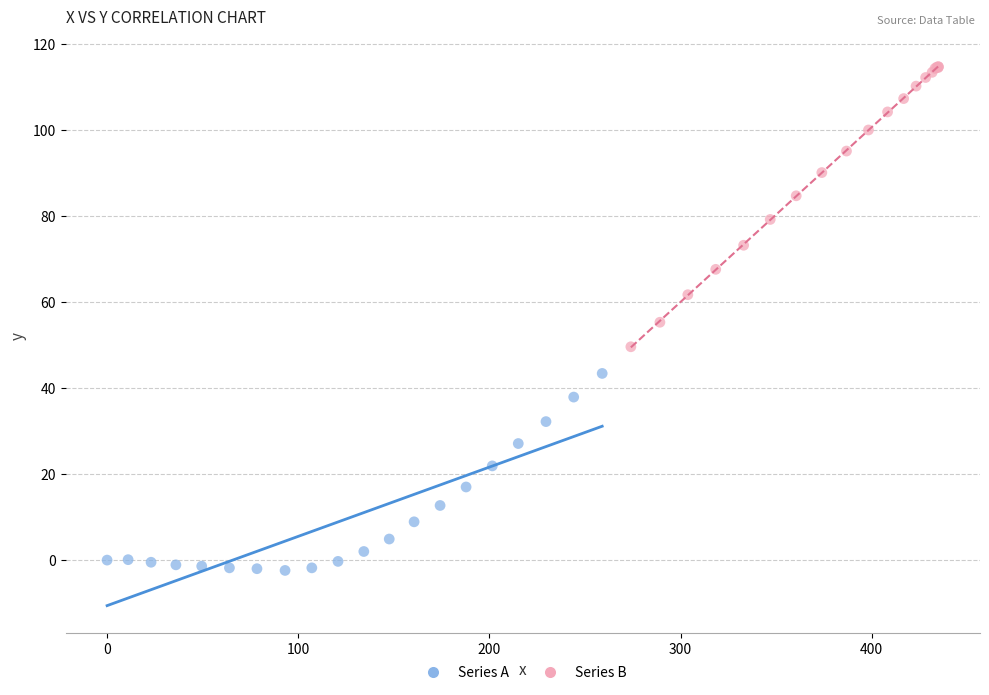

Which series contains the highest Y value?

Series B